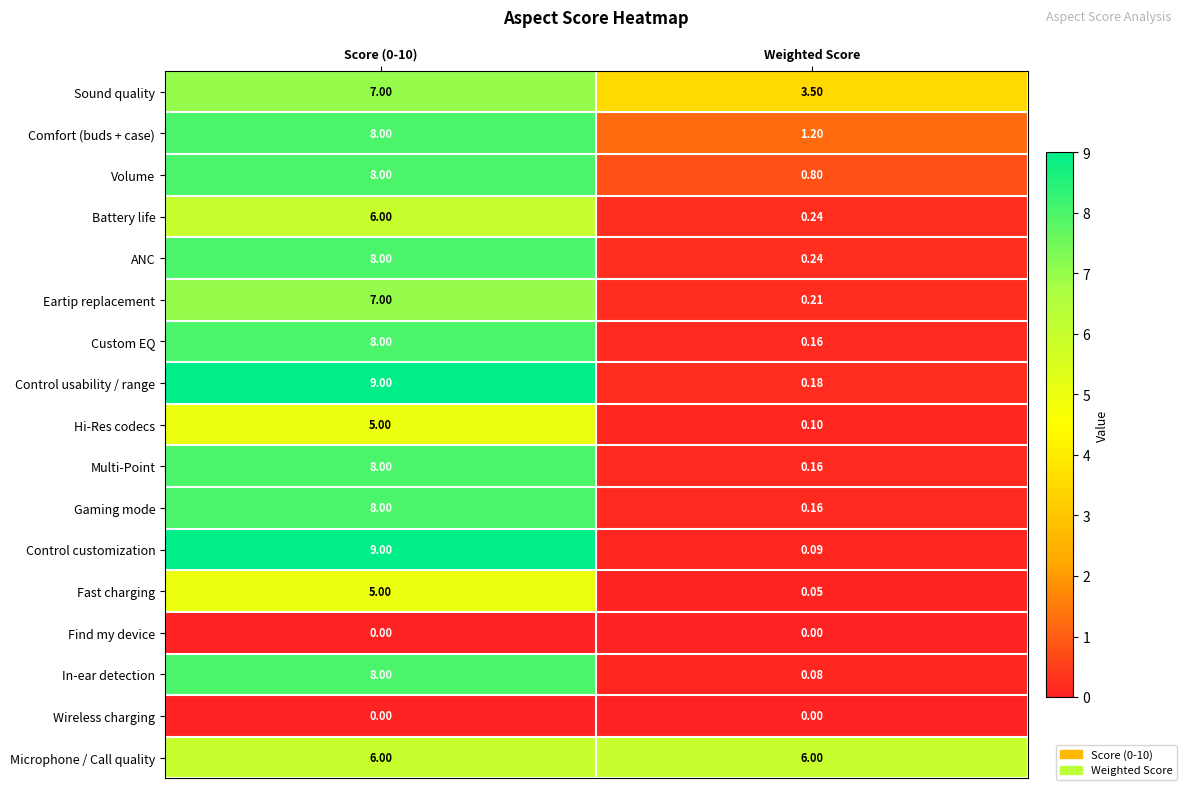

Which series has the largest total across all categories?

Microphone / Call quality